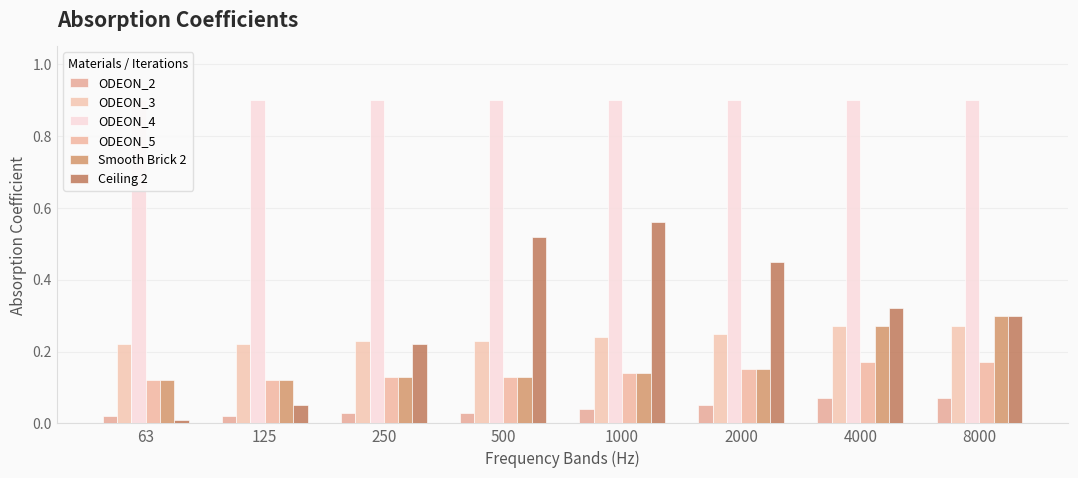

Between 500 and 2000, which series saw the biggest shift?

Ceiling 2